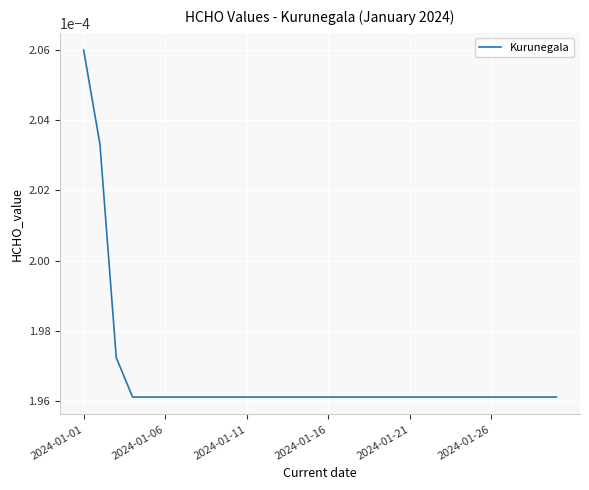

Which category has the highest value across all series?

2024-01-01